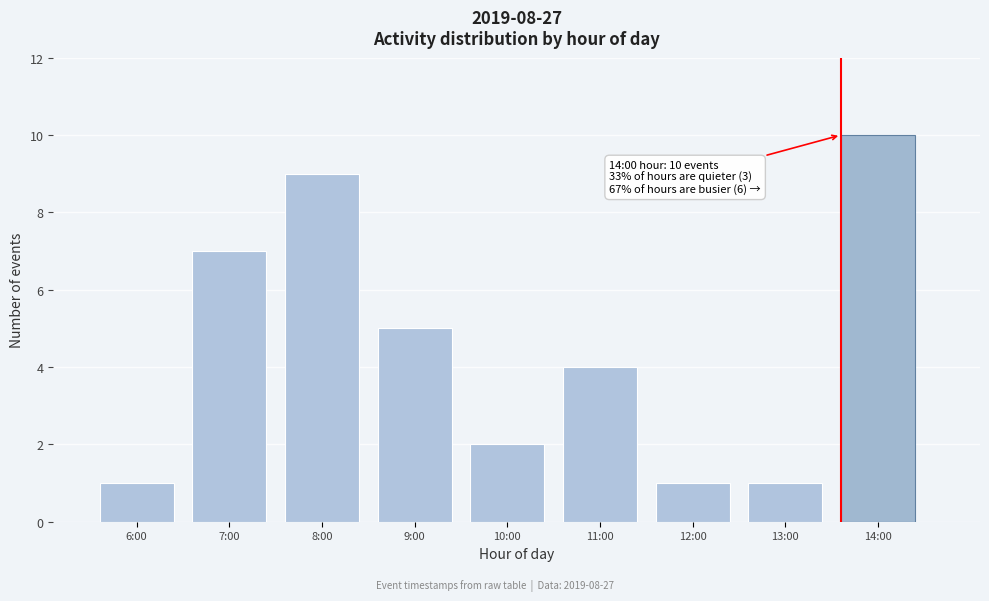

Reading right to left, list all the values displayed in this chart.

14:00=10	13:00=1	12:00=1	11:00=4	10:00=2	9:00=5	8:00=9	7:00=7	6:00=1